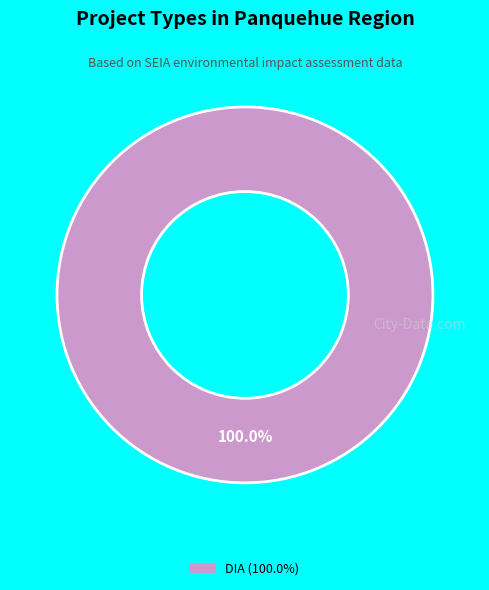

Does any single category account for the majority?

Yes